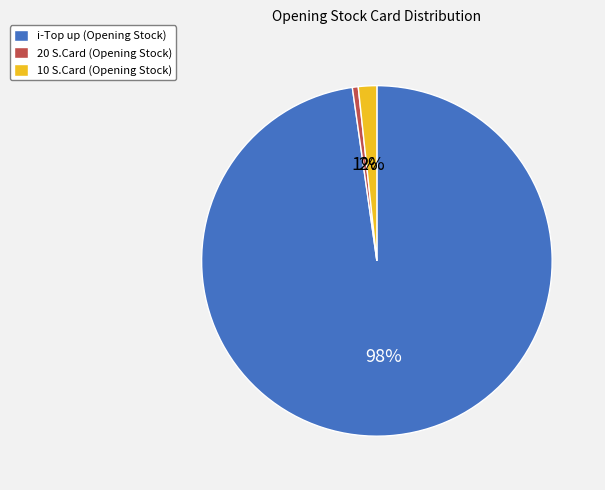

Count the number of slices in the pie.

3